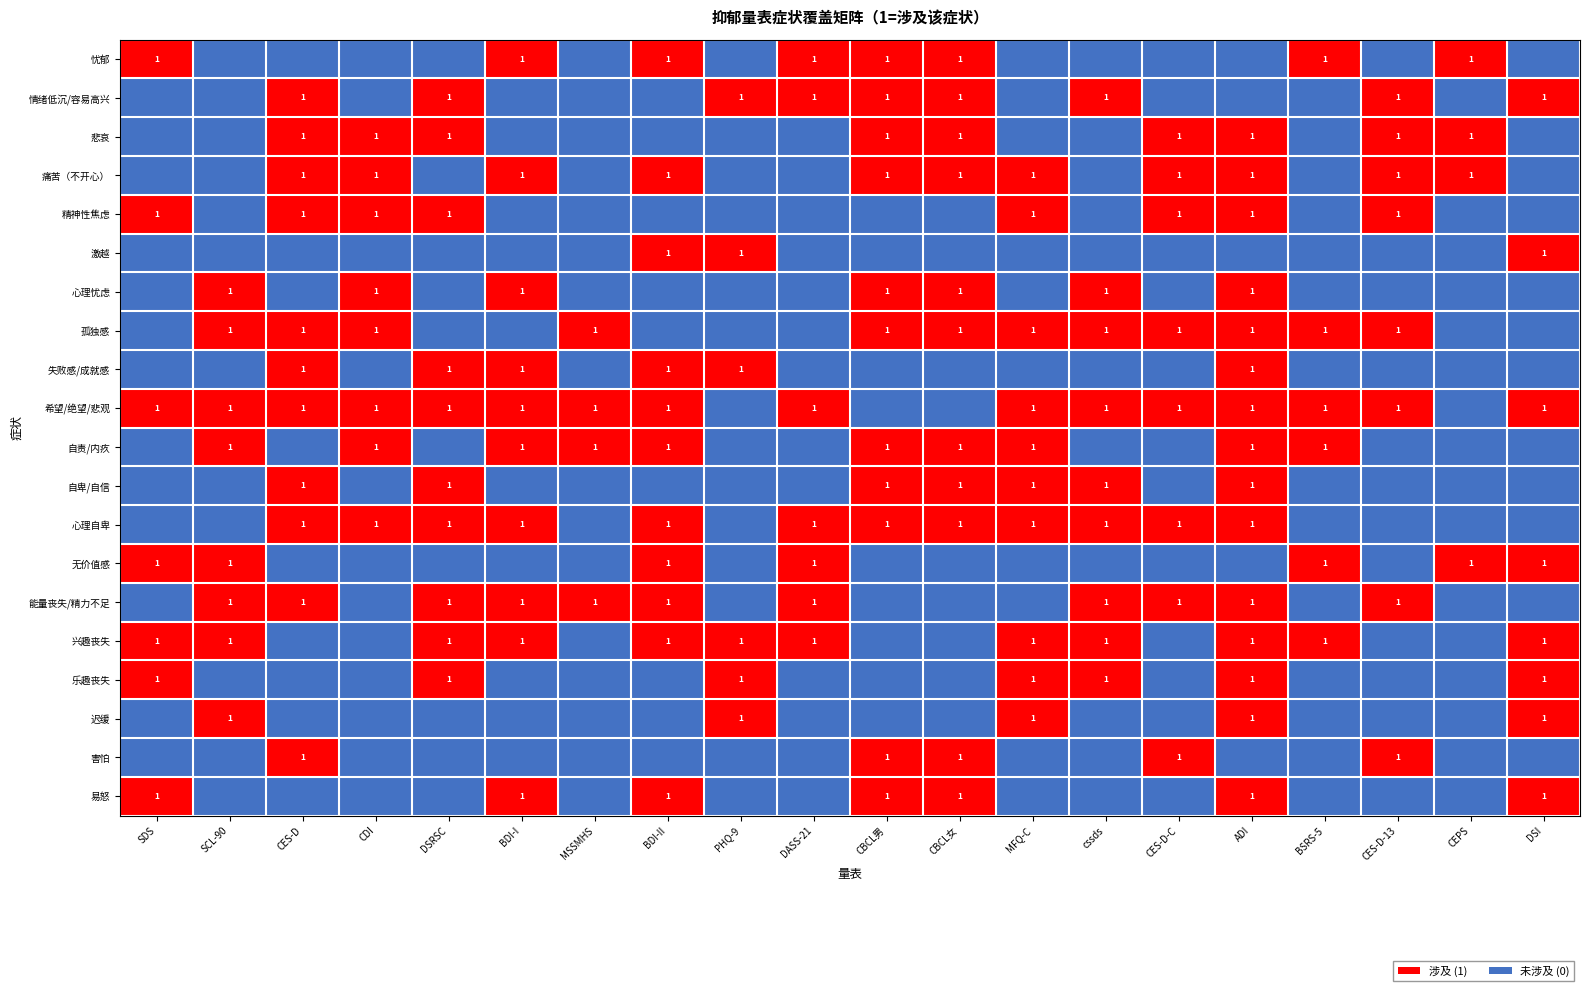

Is it true that 悲哀 equals 1 at DSRSC?

True